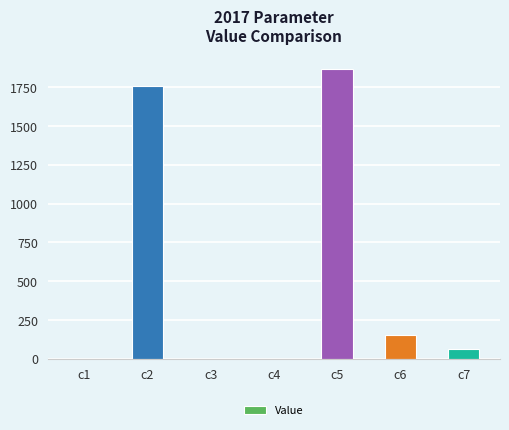

What is the greatest value displayed?

1864.8